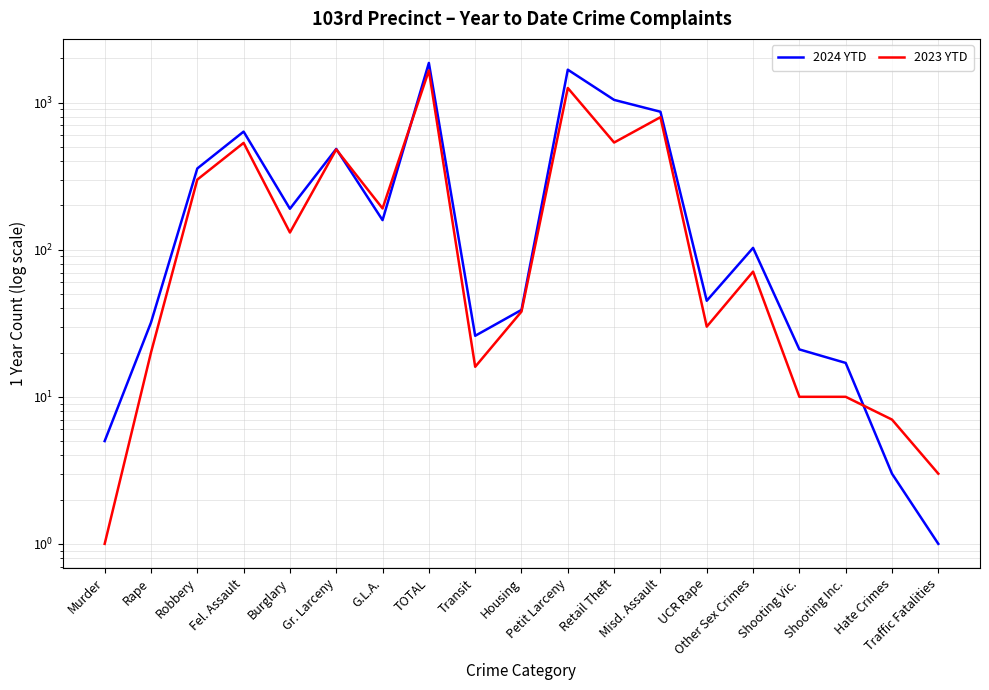

What is the difference between the 2024 YTD values at Other Sex Crimes and Traffic Fatalities?

102